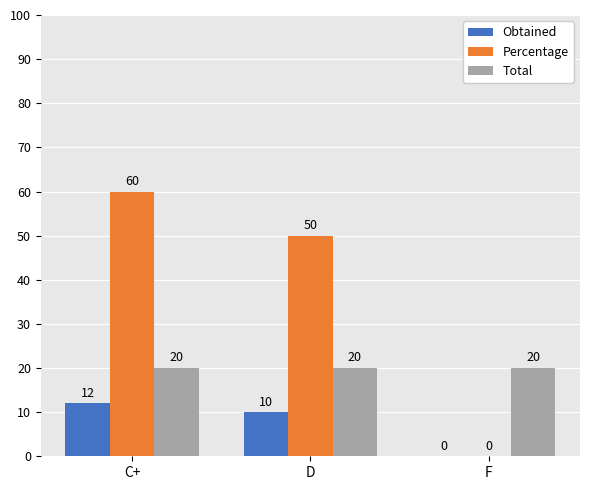

What is the average value of the Total series?

20